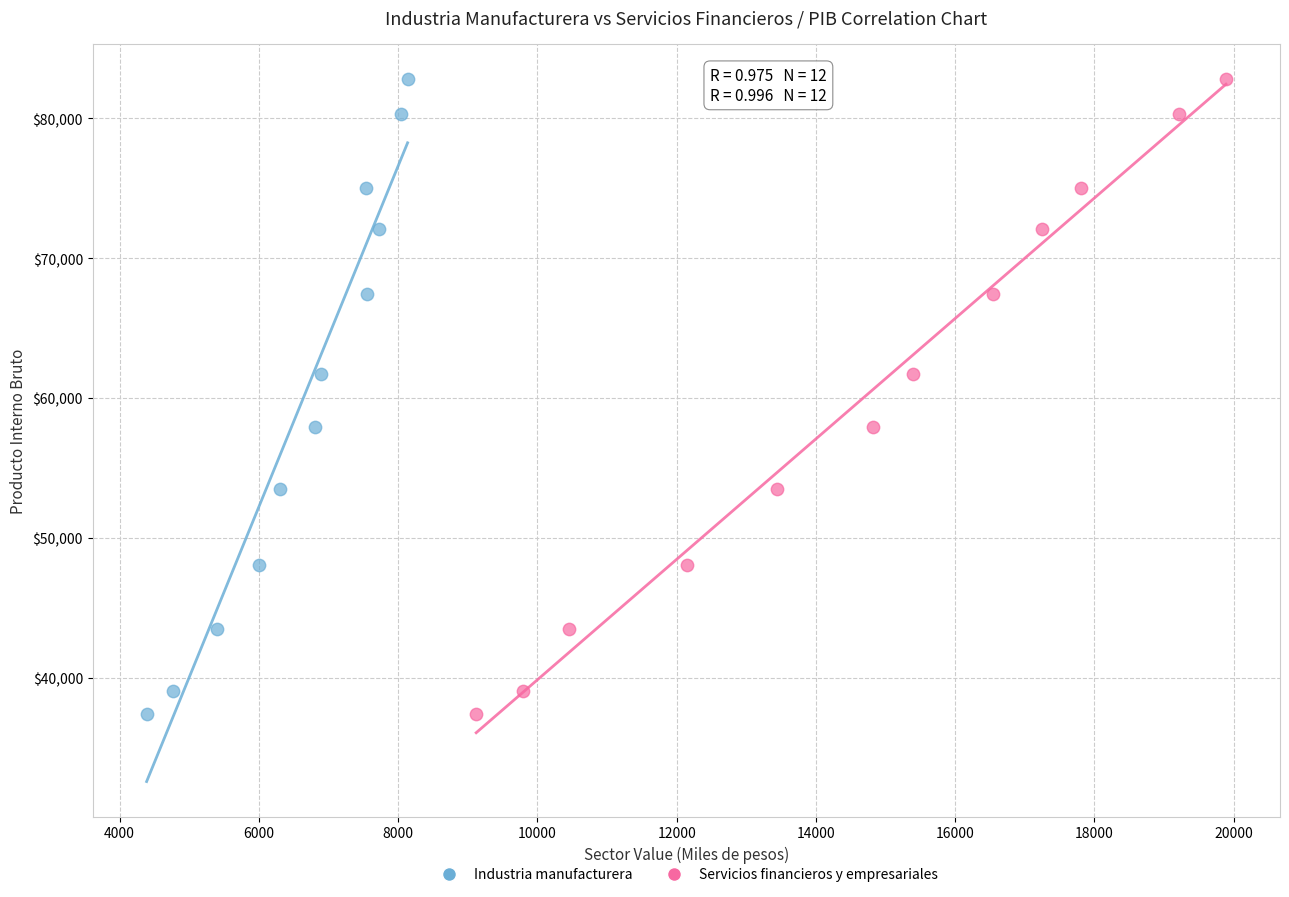

What are all the series names shown in the legend?

Industria manufacturera, Servicios financieros y empresariales